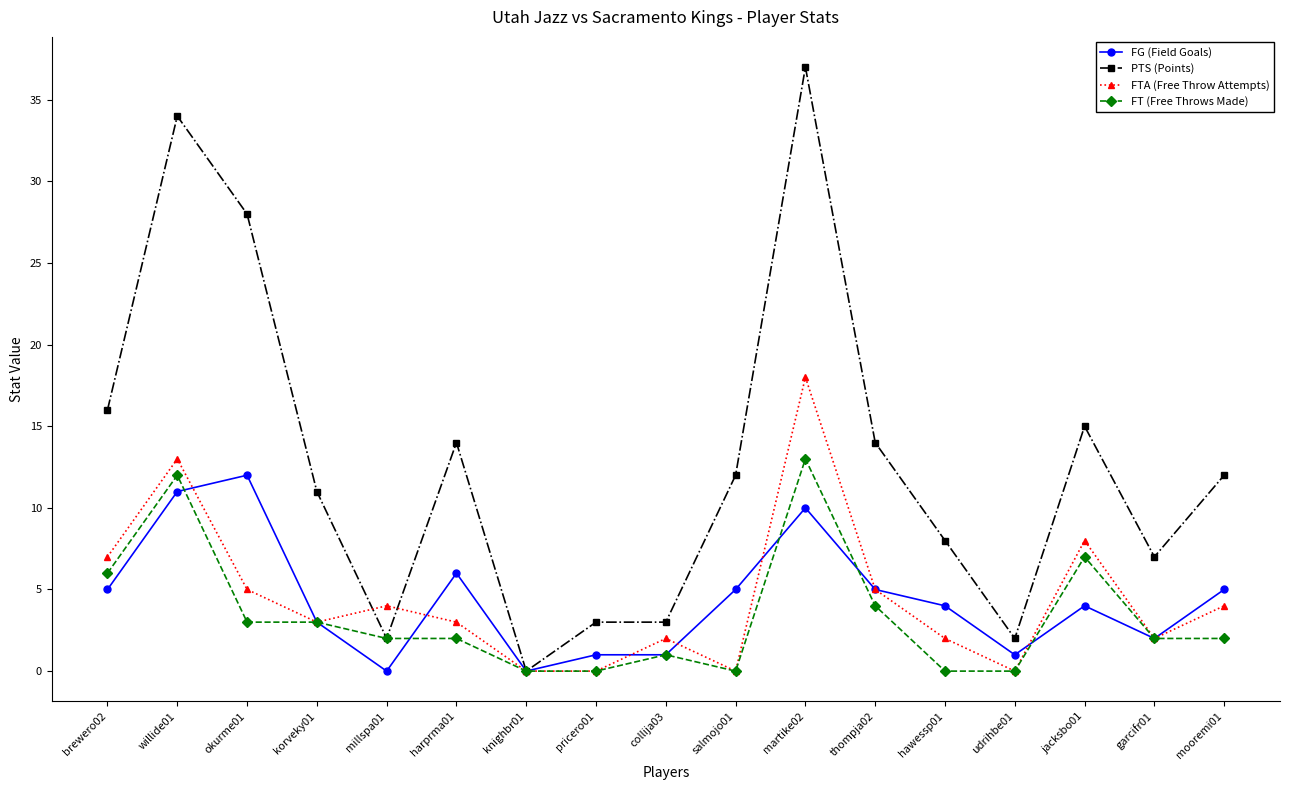

At jacksbo01, list the series in order from largest to smallest.

PTS (Points), FTA (Free Throw Attempts), FT (Free Throws Made), FG (Field Goals)